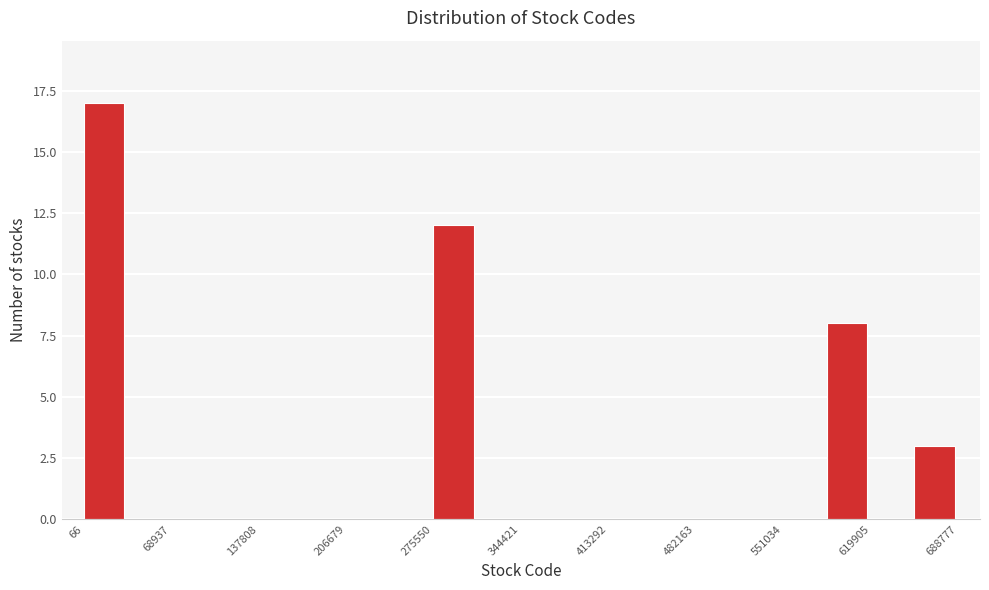

Read against the x-axis, roughly where is the centre of the tallest bar?

20000